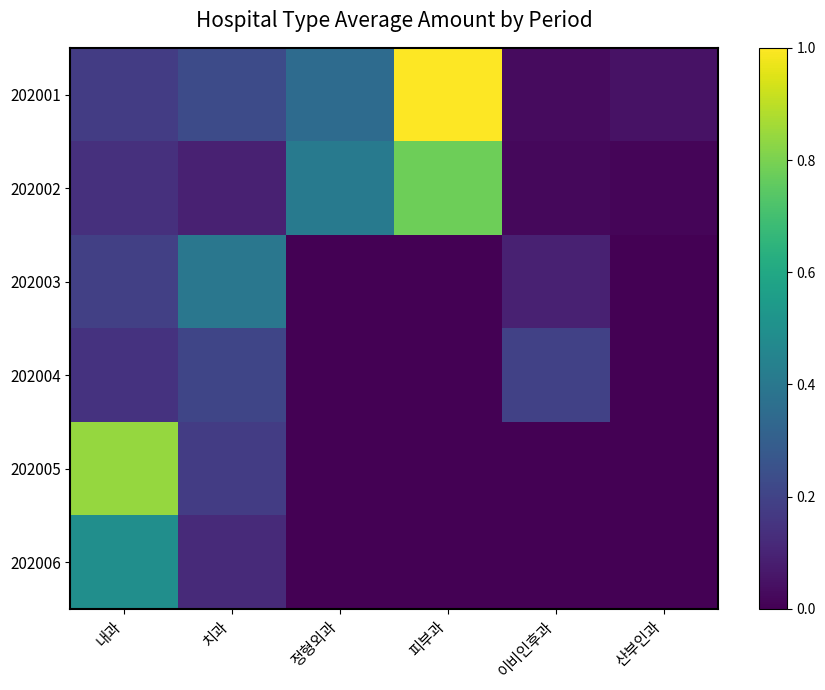

What is the spread (max minus min) of values at 내과?

0.7